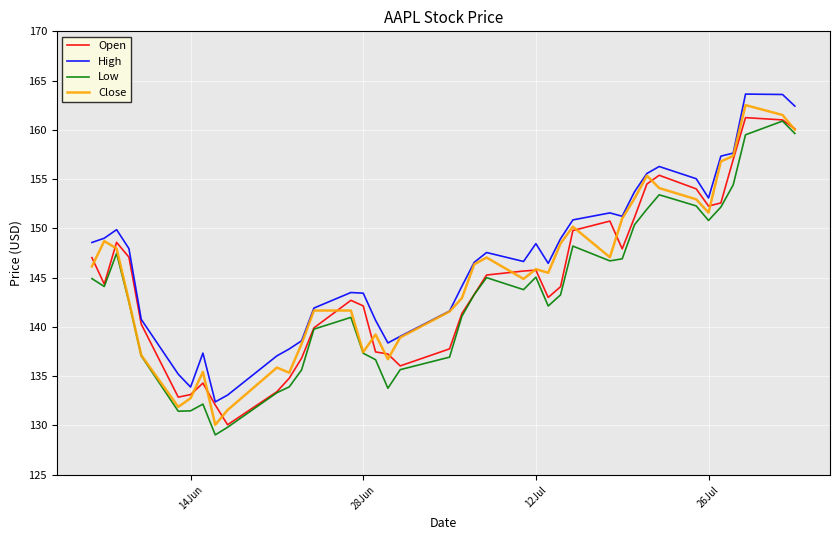

How many interior local valleys does the Low series have?

8